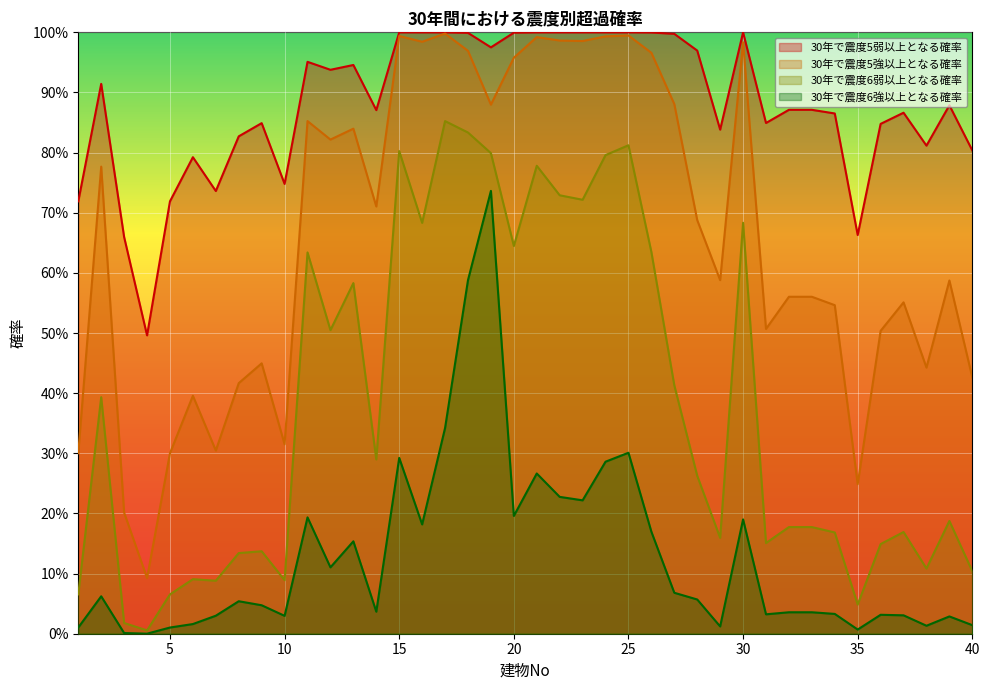

The value of 30年で震度6弱以上となる確率 at 2 is 0.6. True or false?

False